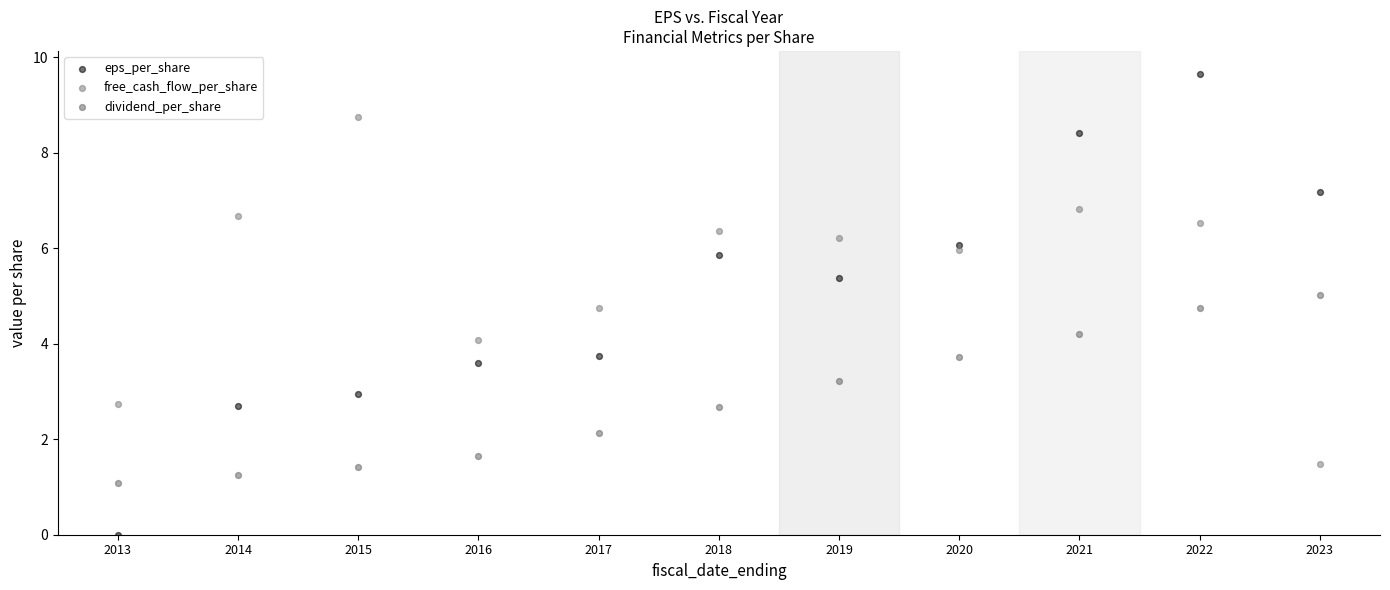

Which series contains the highest Y value?

eps_per_share